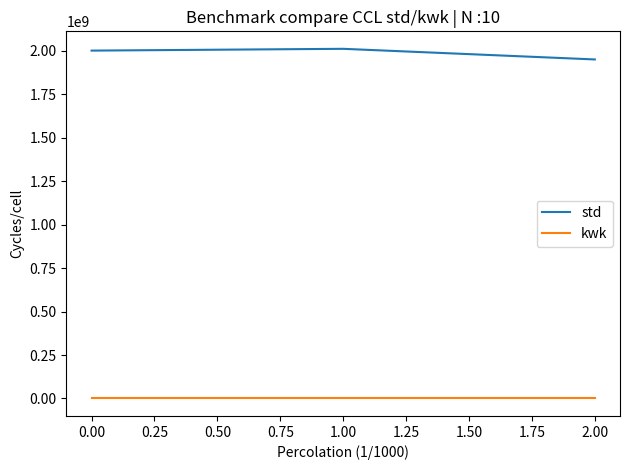

What are all the series names shown in the legend?

std, kwk